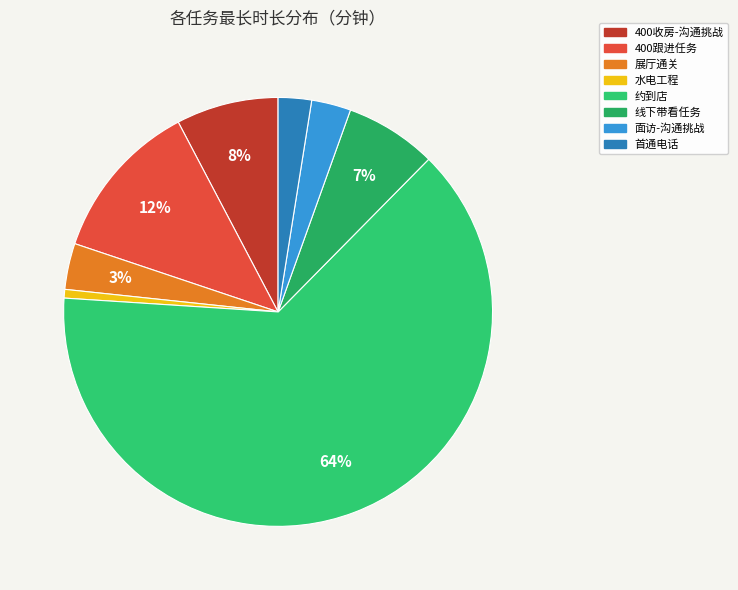

Which category has the biggest portion of the pie?

约到店